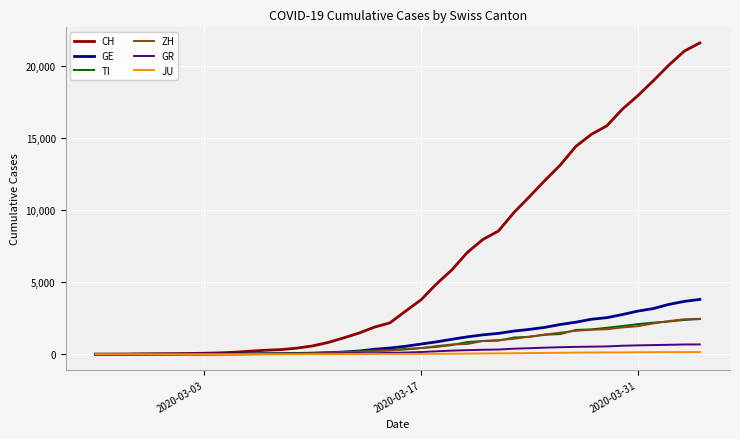

What is the maximum value shown in the chart?

21605